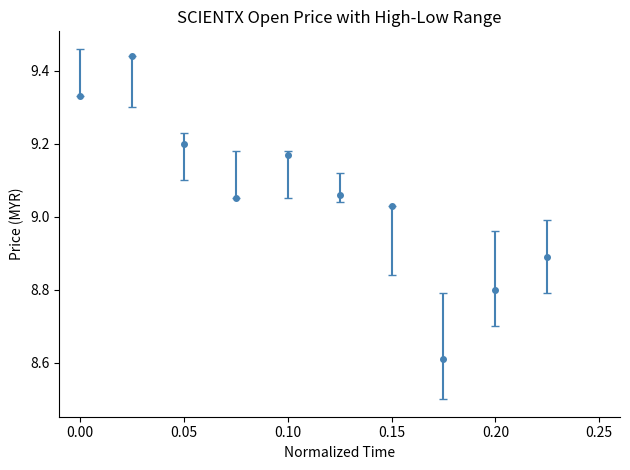

What is the sum of all values?

90.6